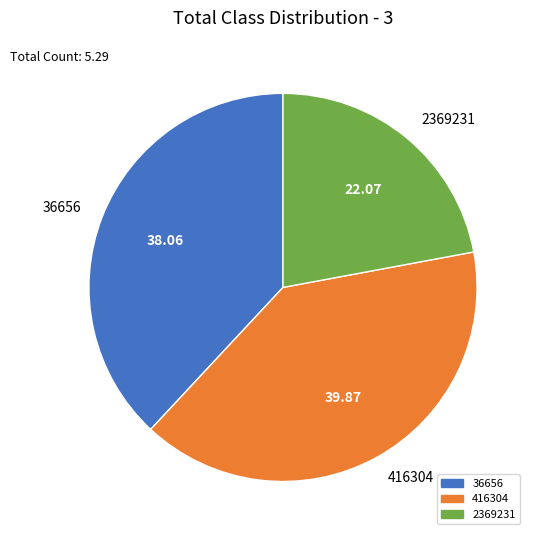

How many segments does this pie chart have?

3